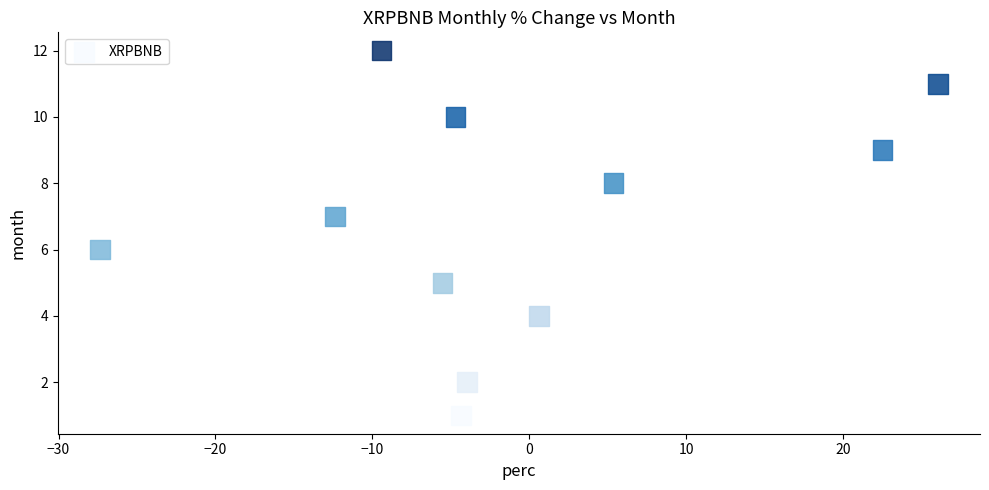

What is the average Y value?

7